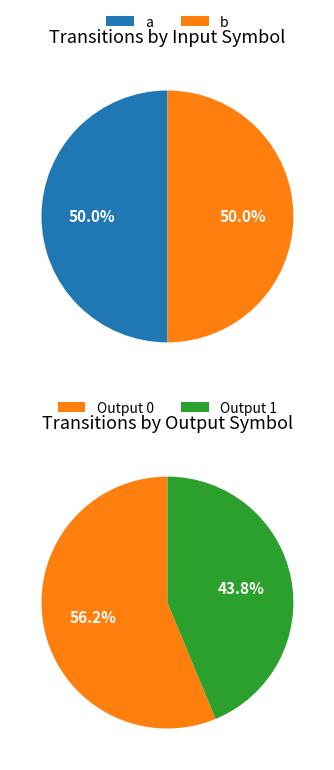

What is the total percentage of b and a?

100.0%